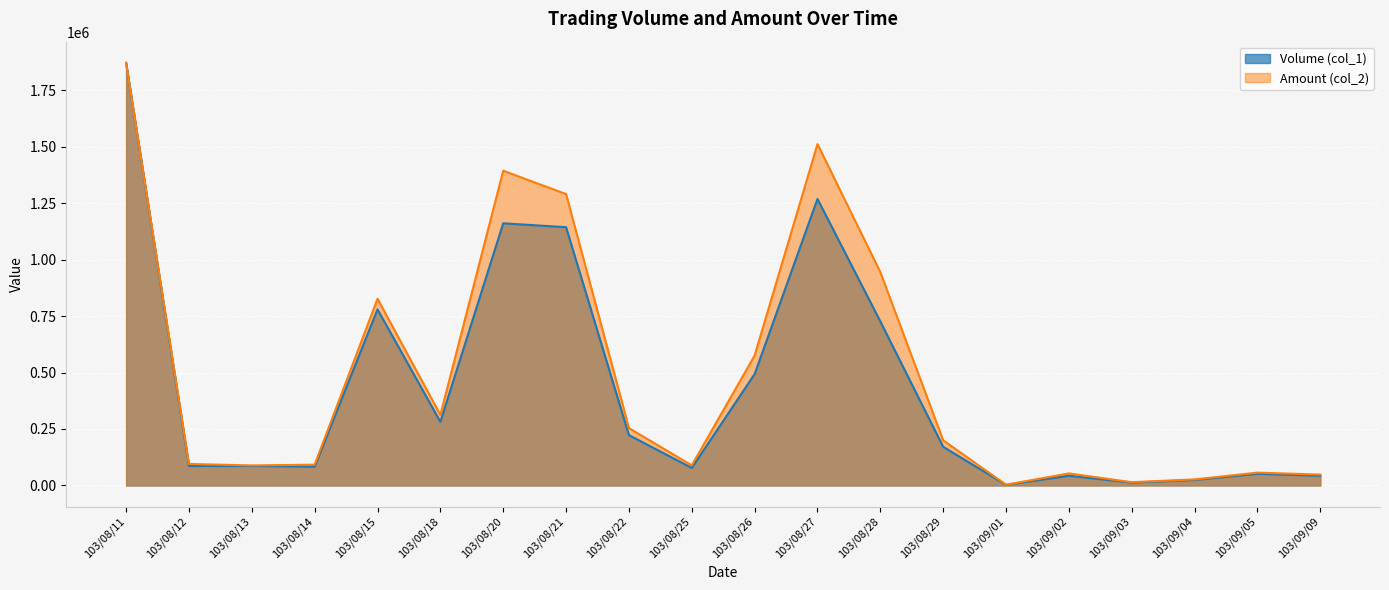

True or false: Amount (col_2) and Volume (col_1) cross at least once.

False